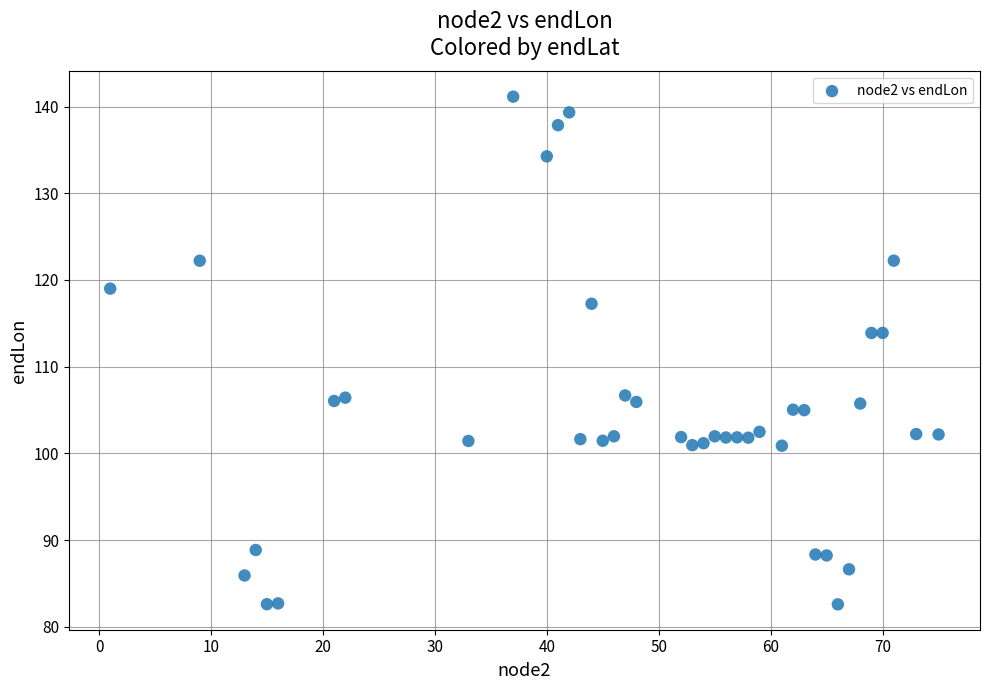

What is the range of Y values (max minus min)?

58.6